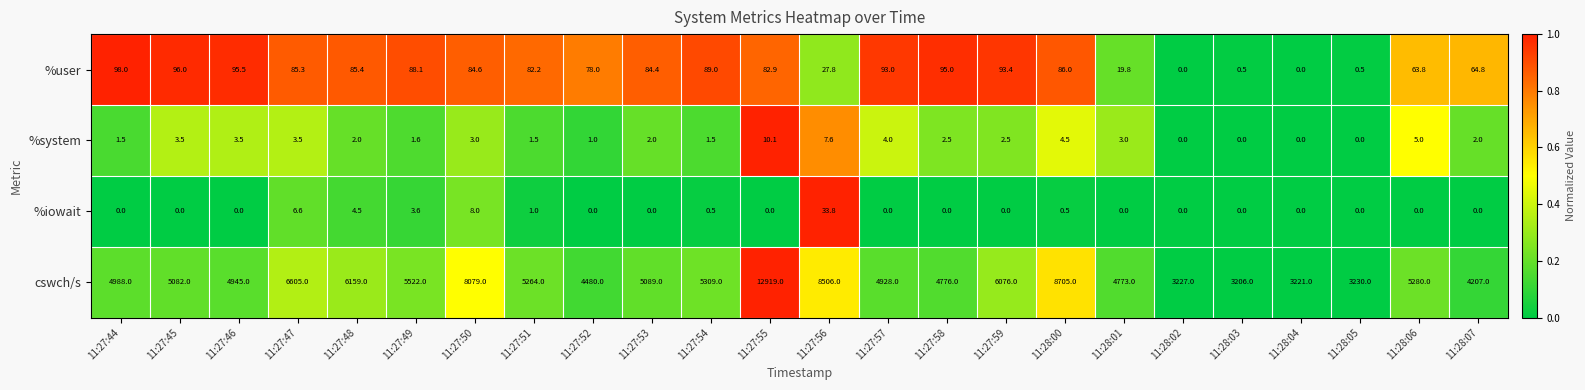

What is the sum of all %system values?

65.8